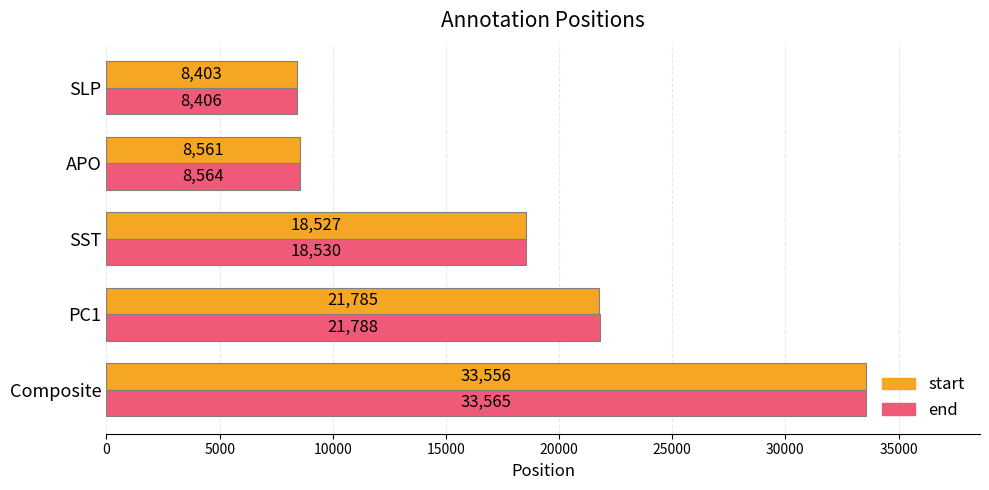

At how many categories does at least one series exceed 18495?

3